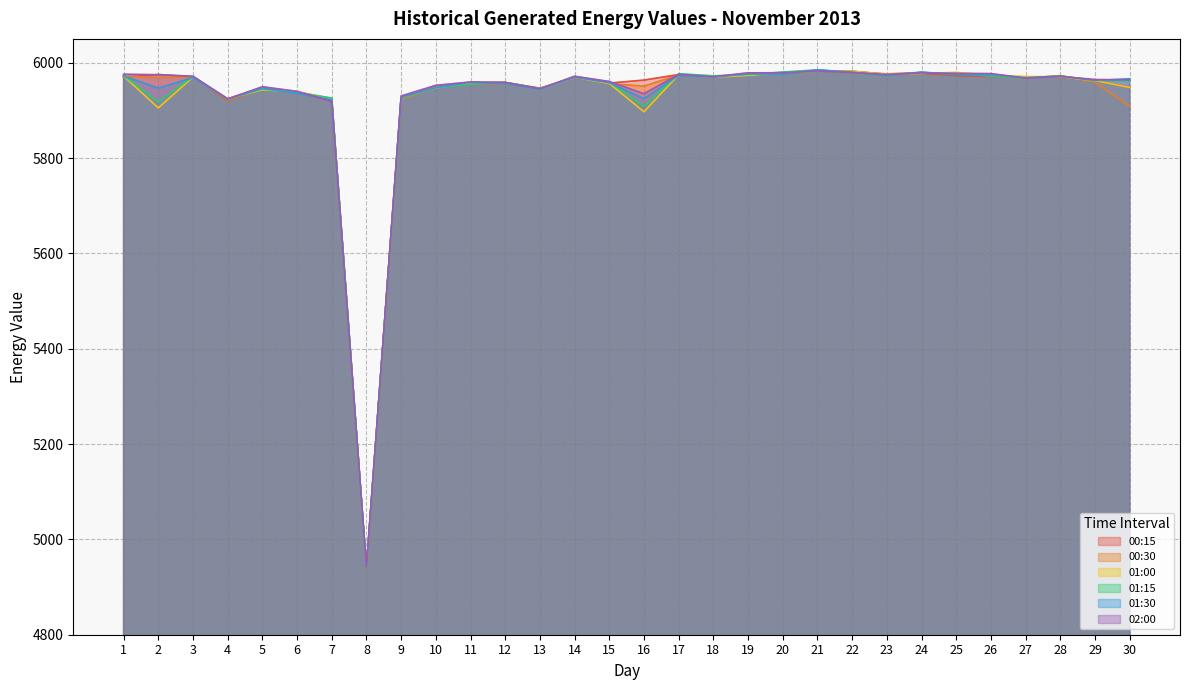

At which label does 01:15 first exceed 5967?

1